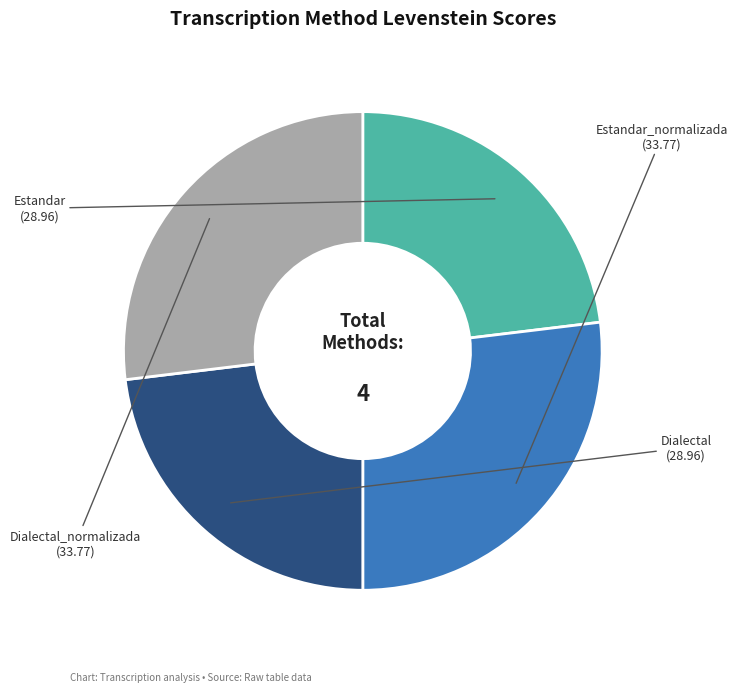

Is there any slice that represents more than half of the pie?

No